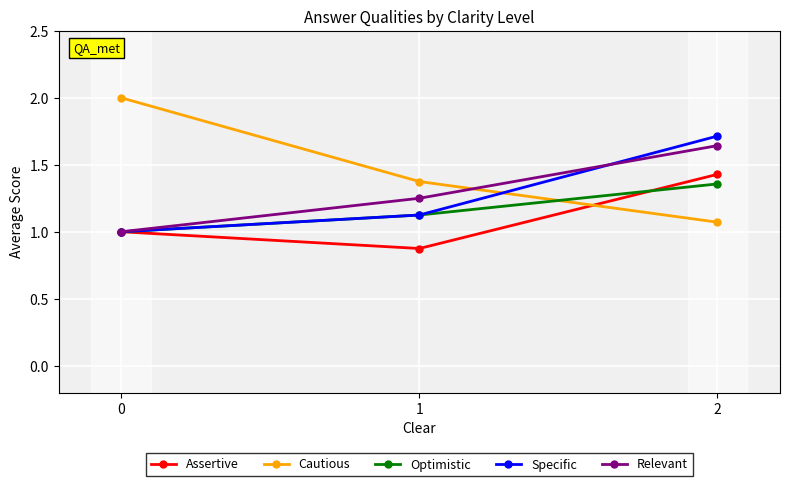

At how many categories does at least one series exceed 0?

3